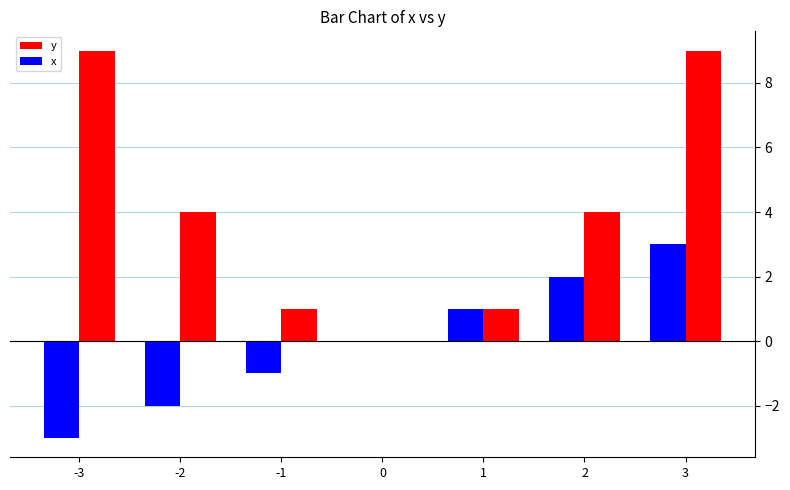

What is the greatest value displayed?

9